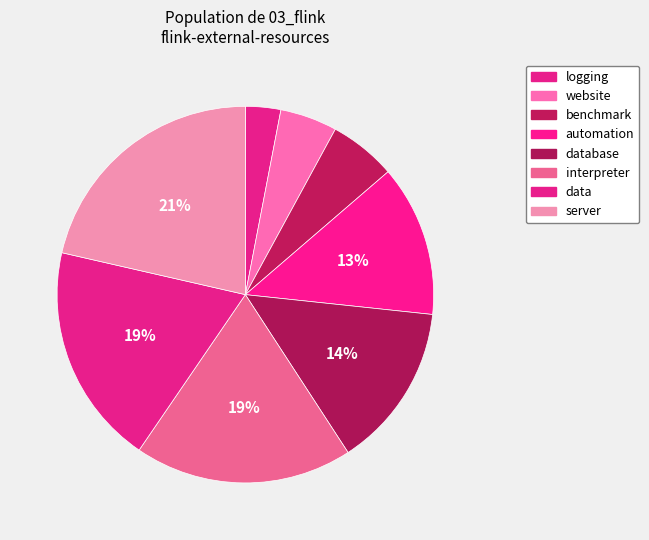

True or false: logging accounts for 3% of the total.

True